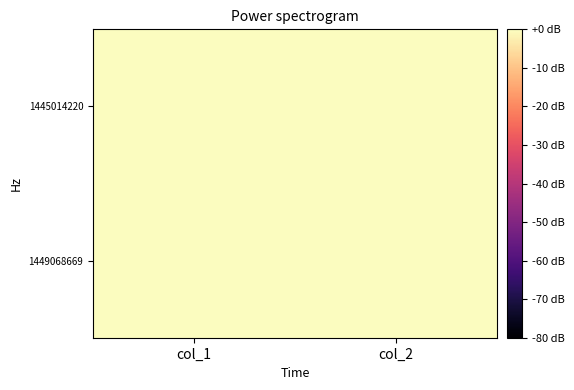

At which category is the sum across all series the highest?

col_1